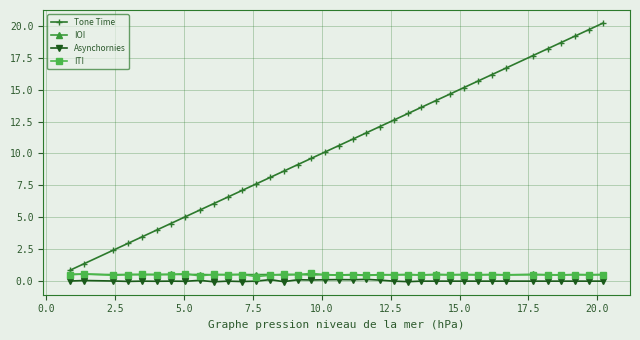

True or false: Tone Time has more than 1 points higher than both neighbors.

False